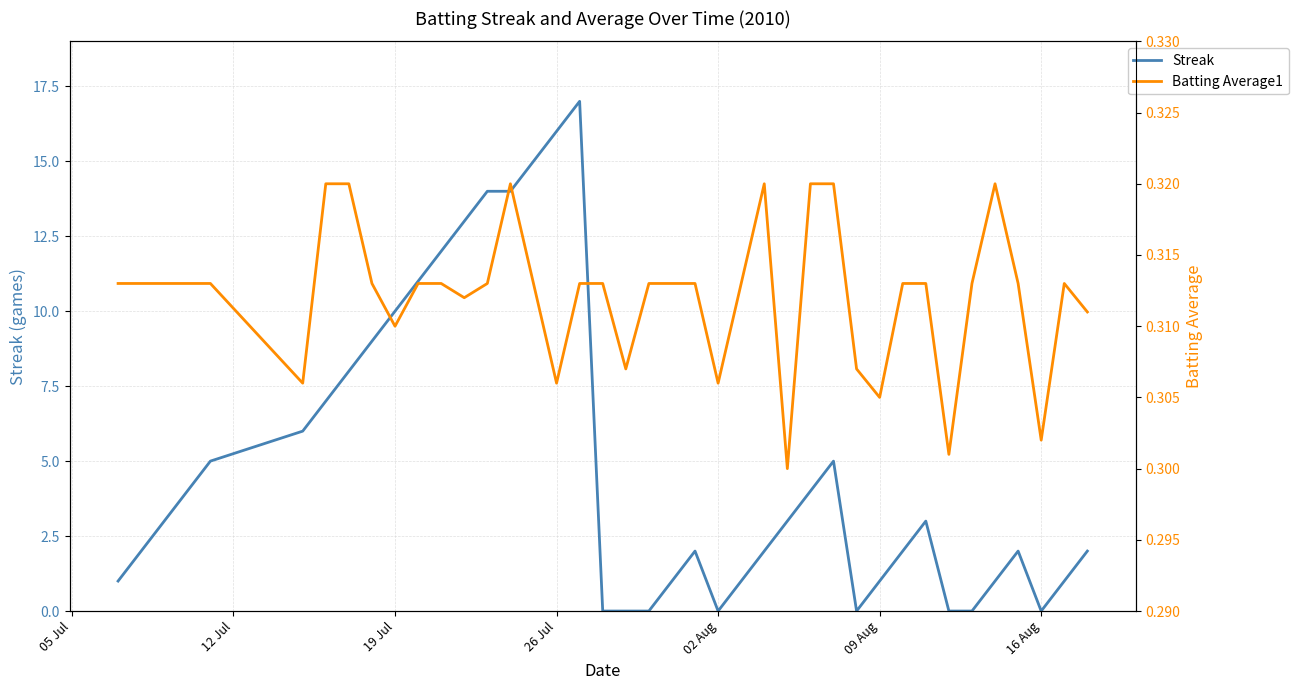

What are all the series names shown in the legend?

Streak, Batting Average1